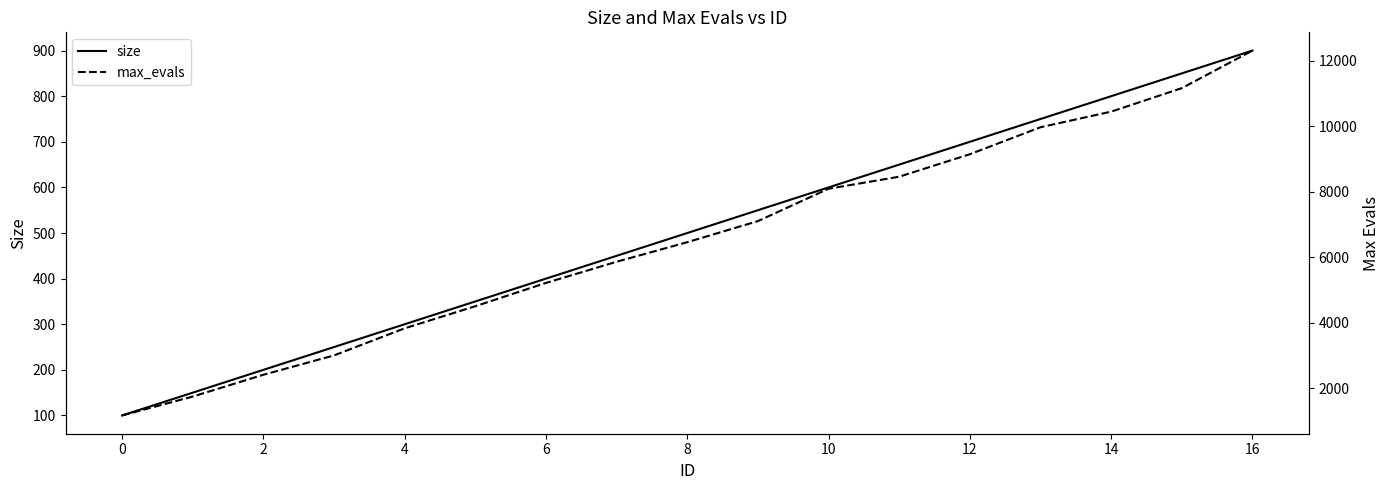

The max_evals series shows 2415 at 2. True or false?

True